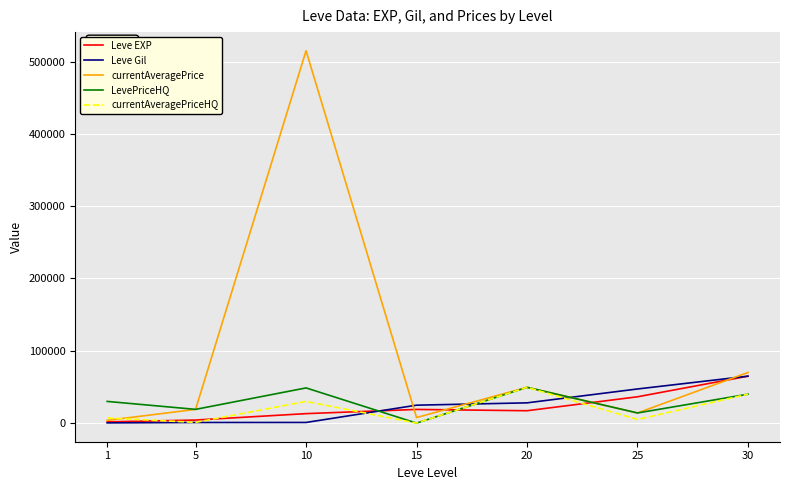

Which series has the widest spread of values?

currentAveragePrice